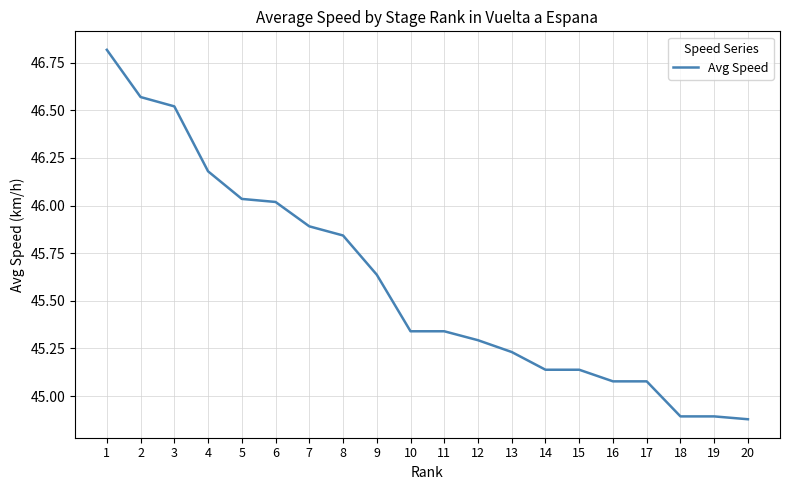

The value at 1 is 46.8. True or false?

True